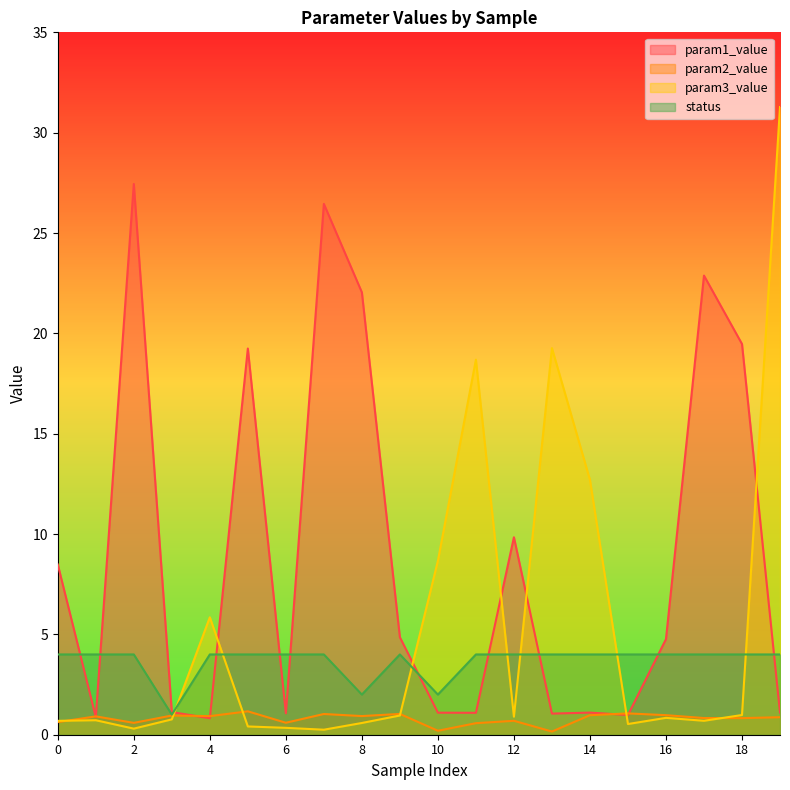

What is the difference between the status values at 10 and 19?

2.0